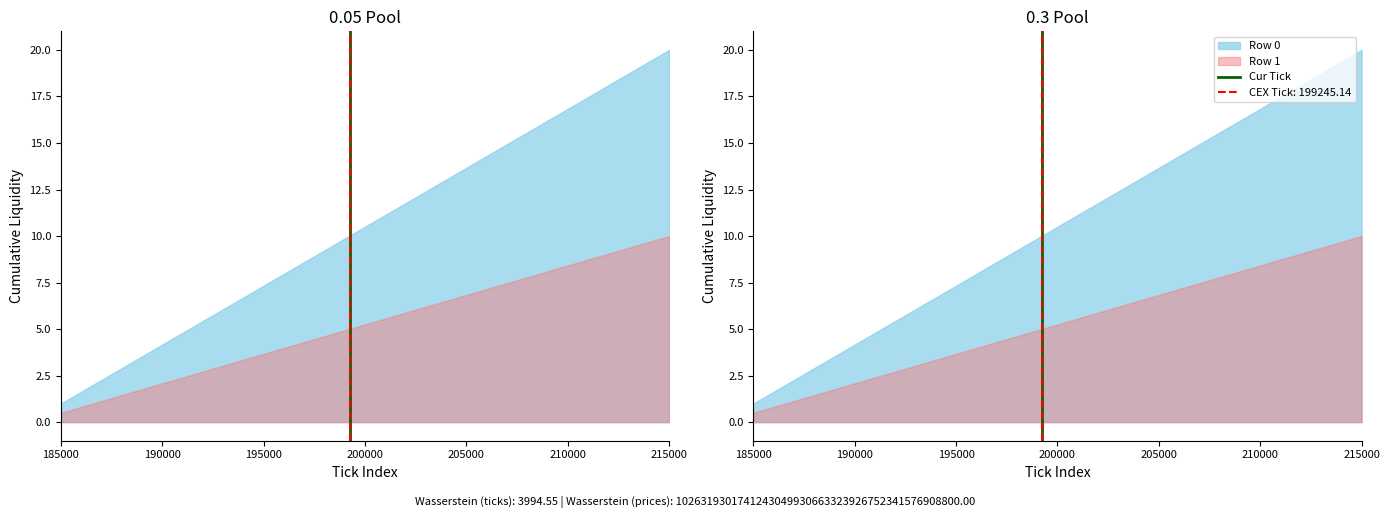

Which category has the lowest value across all series?

185000